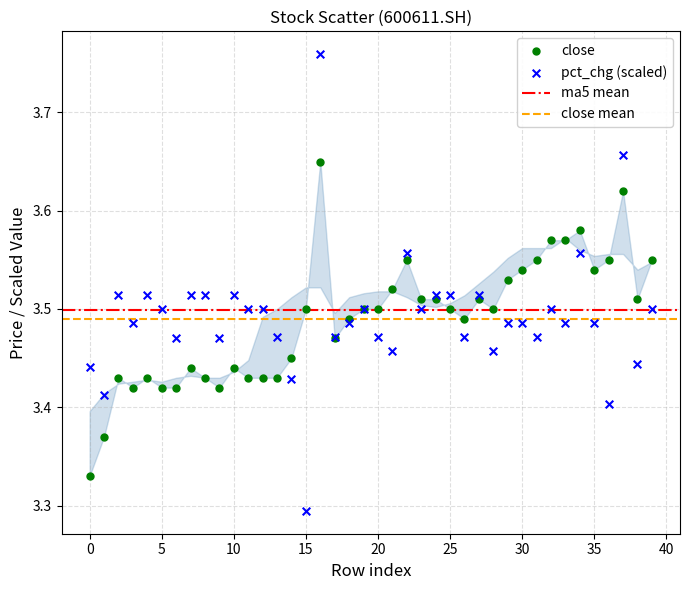

Which series contains the highest Y value?

pct_chg (scaled)